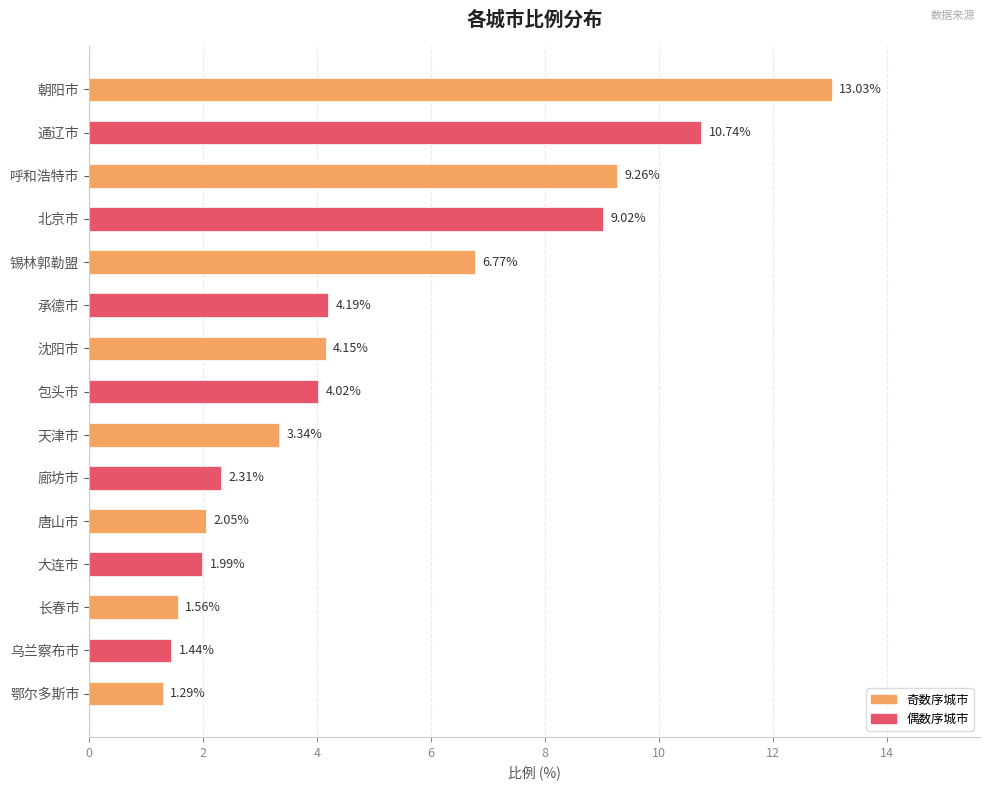

Rank the categories by value from lowest to highest.

鄂尔多斯市, 乌兰察布市, 长春市, 大连市, 唐山市, 廊坊市, 天津市, 包头市, 沈阳市, 承德市, 锡林郭勒盟, 北京市, 呼和浩特市, 通辽市, 朝阳市